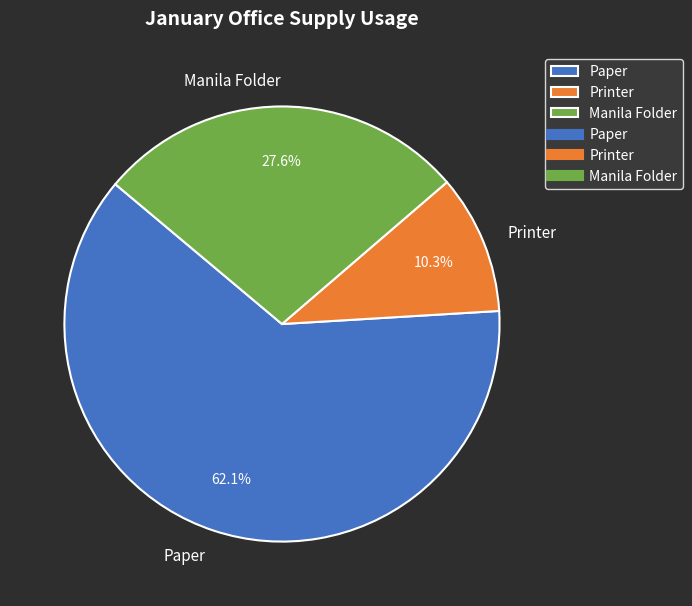

To the nearest percent, what is the combined percentage of Paper and Manila Folder?

90%